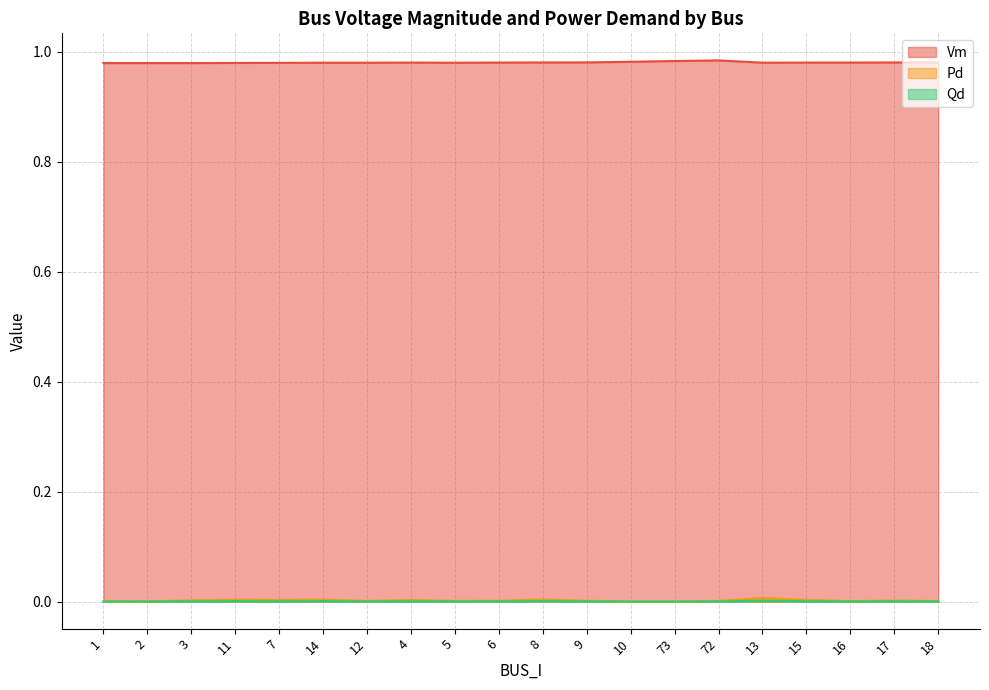

What is the spread (max minus min) of values at 10?

1.0